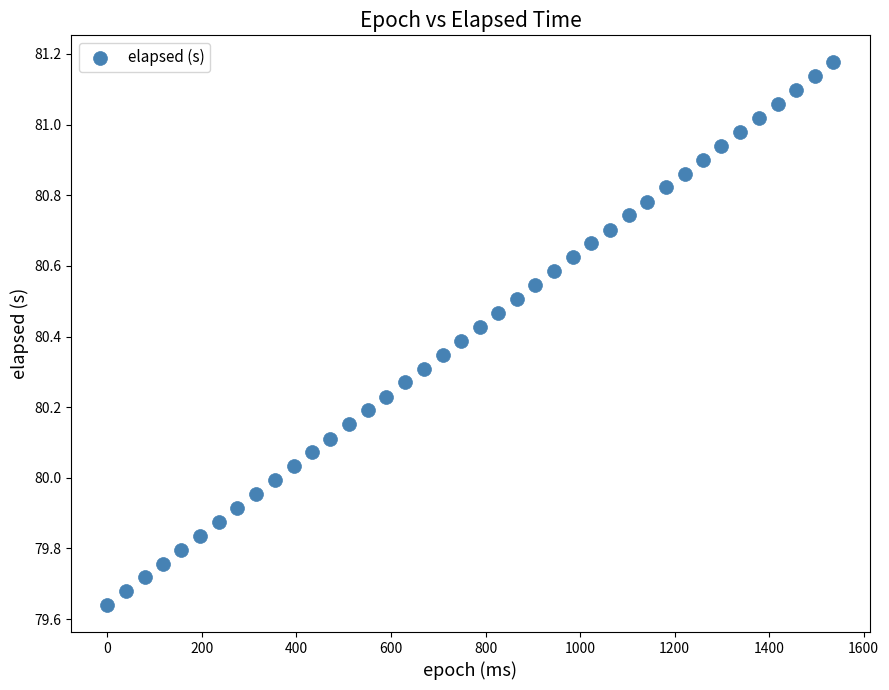

What is the range of Y values (max minus min)?

1.5